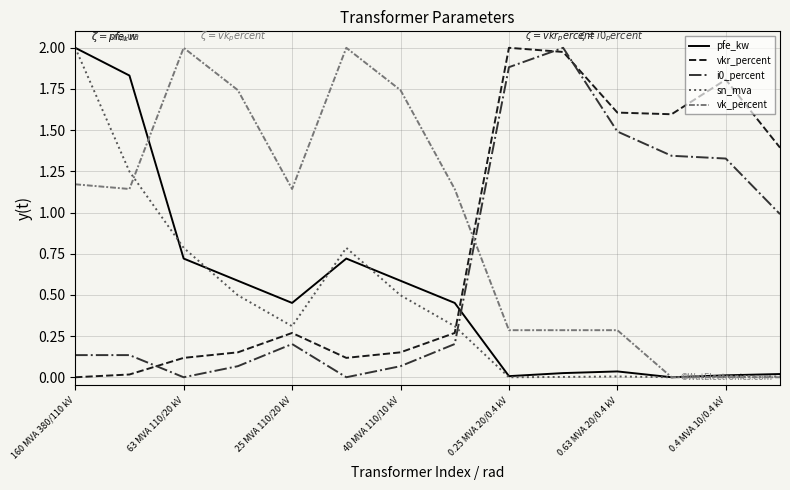

Which series has the largest total across all categories?

vk_percent